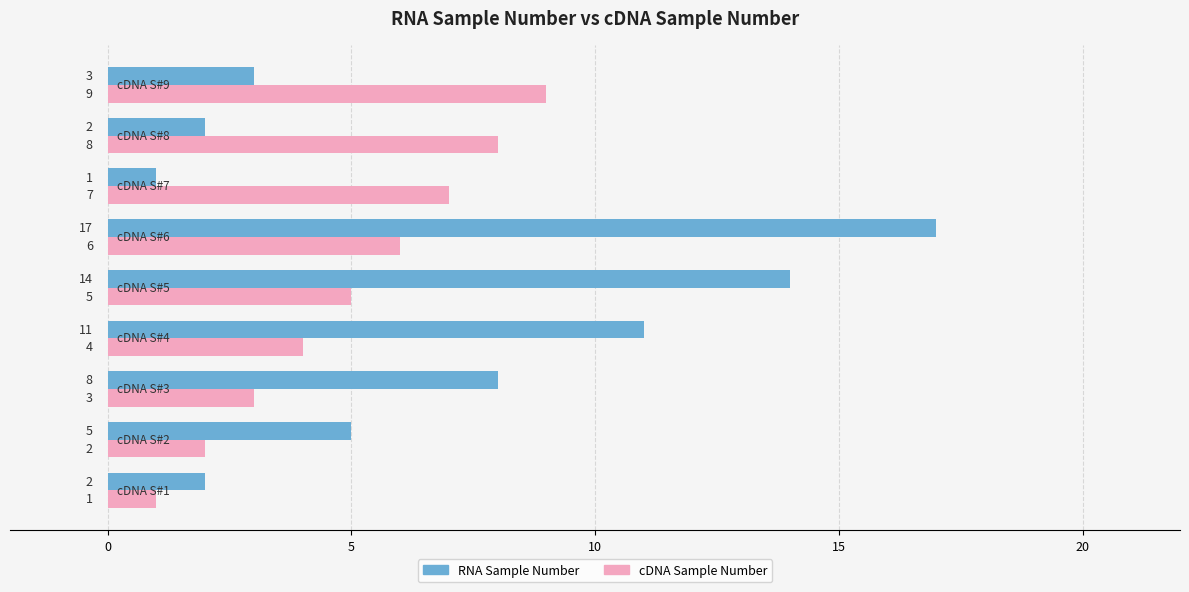

What is the difference between the second highest and minimum values in the cDNA Sample Number series?

7